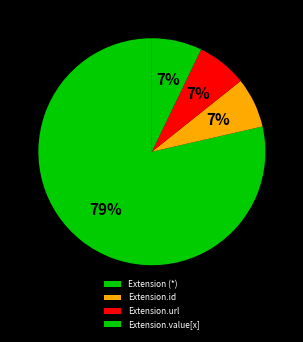

True or false: Extension.value[x] accounts for 7% of the total.

False